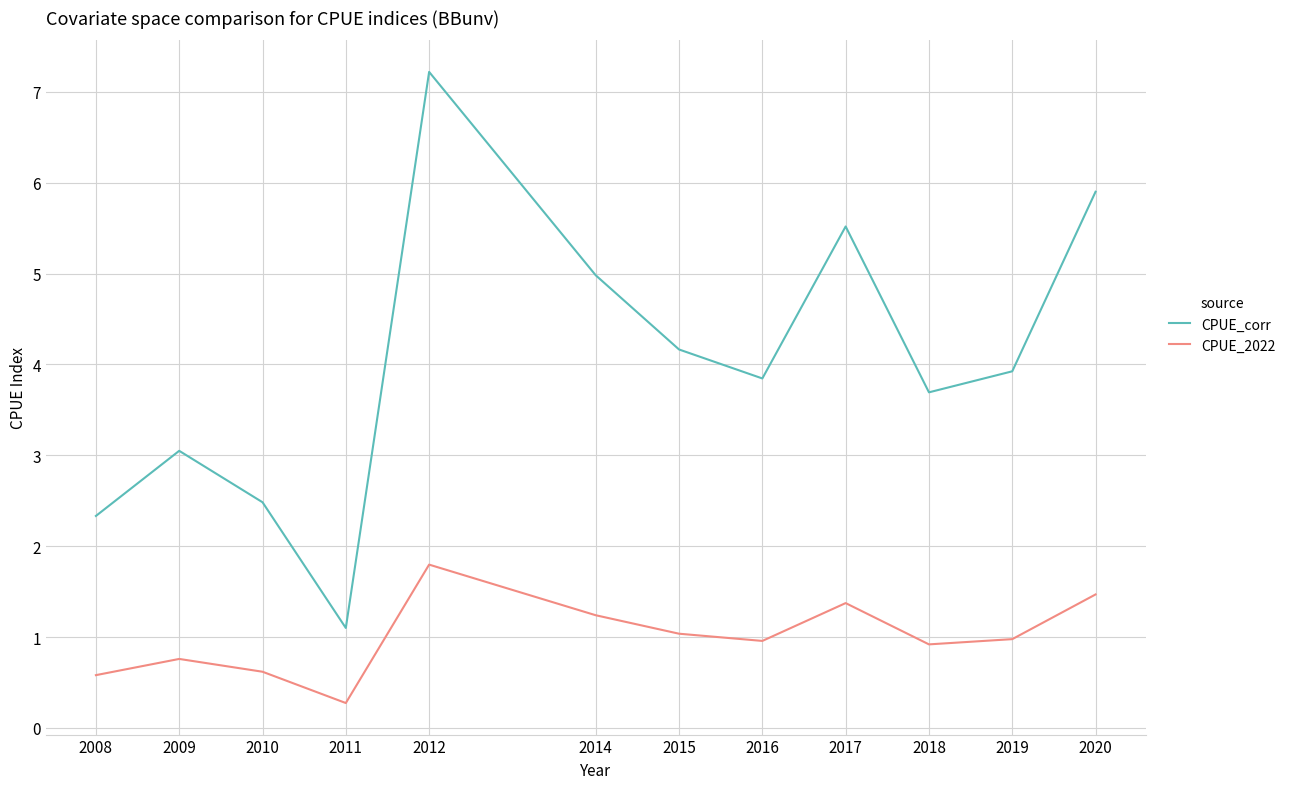

What is the minimum value shown in the chart?

0.3